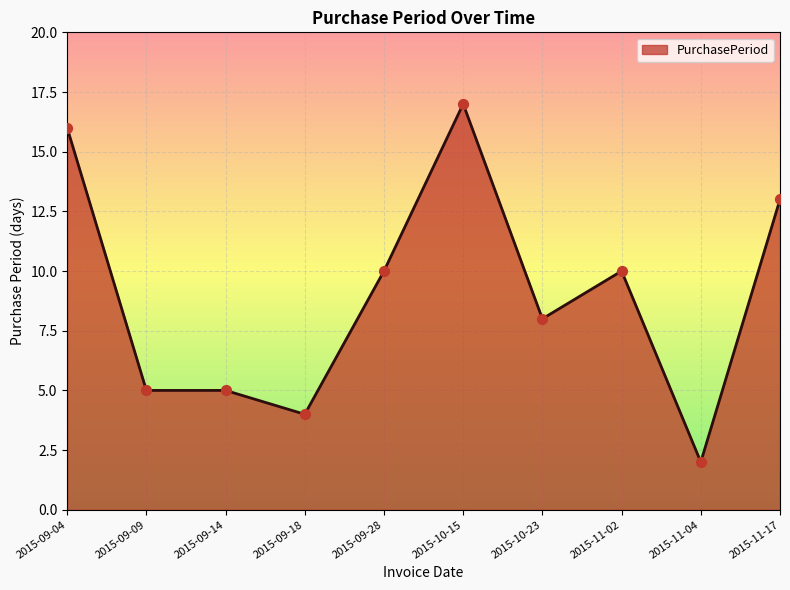

What is the change in value from 2015-09-04 to 2015-10-15?

+1